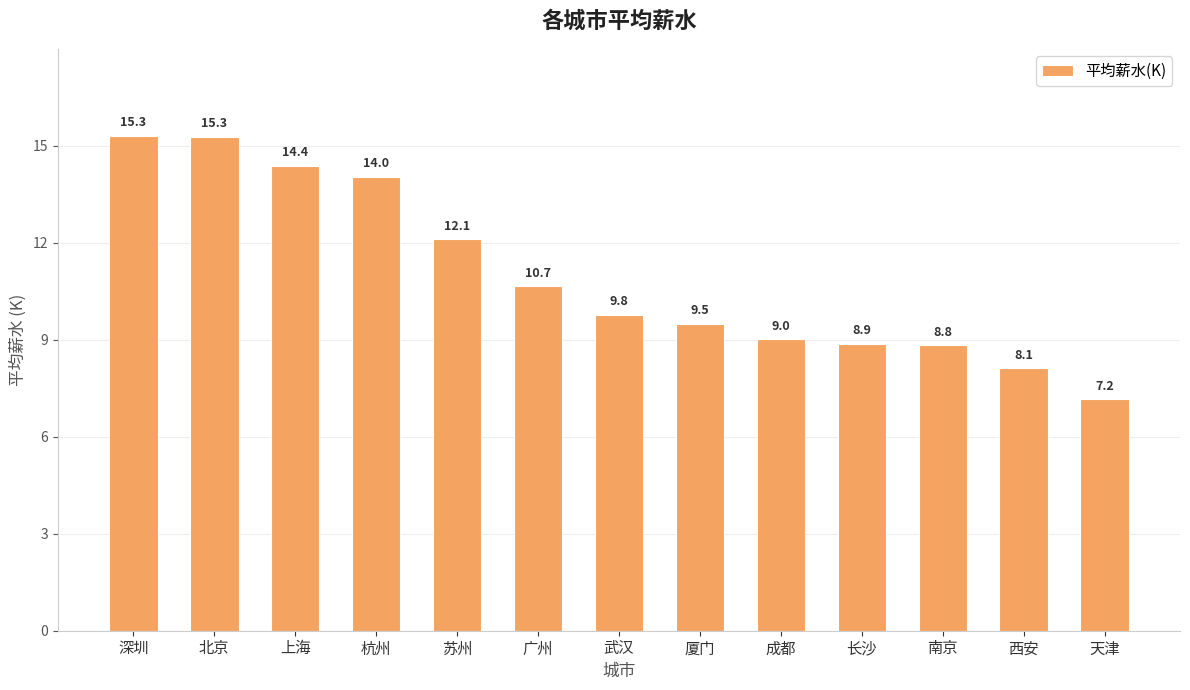

What is the approximate value at 上海?

14.4